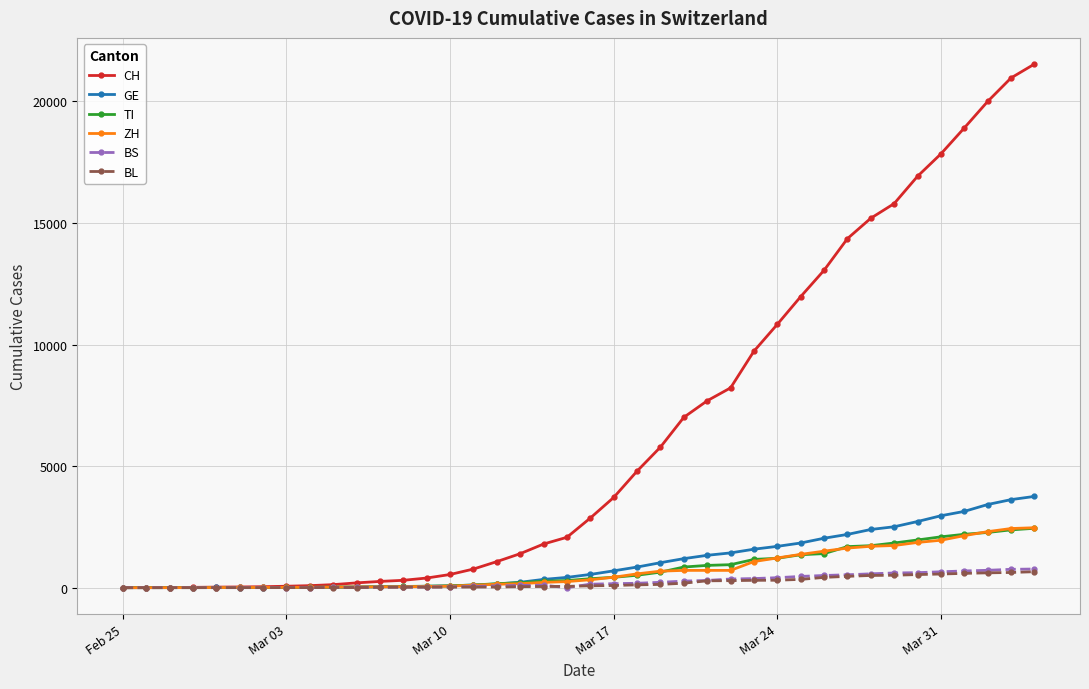

What is the greatest value displayed?

21534